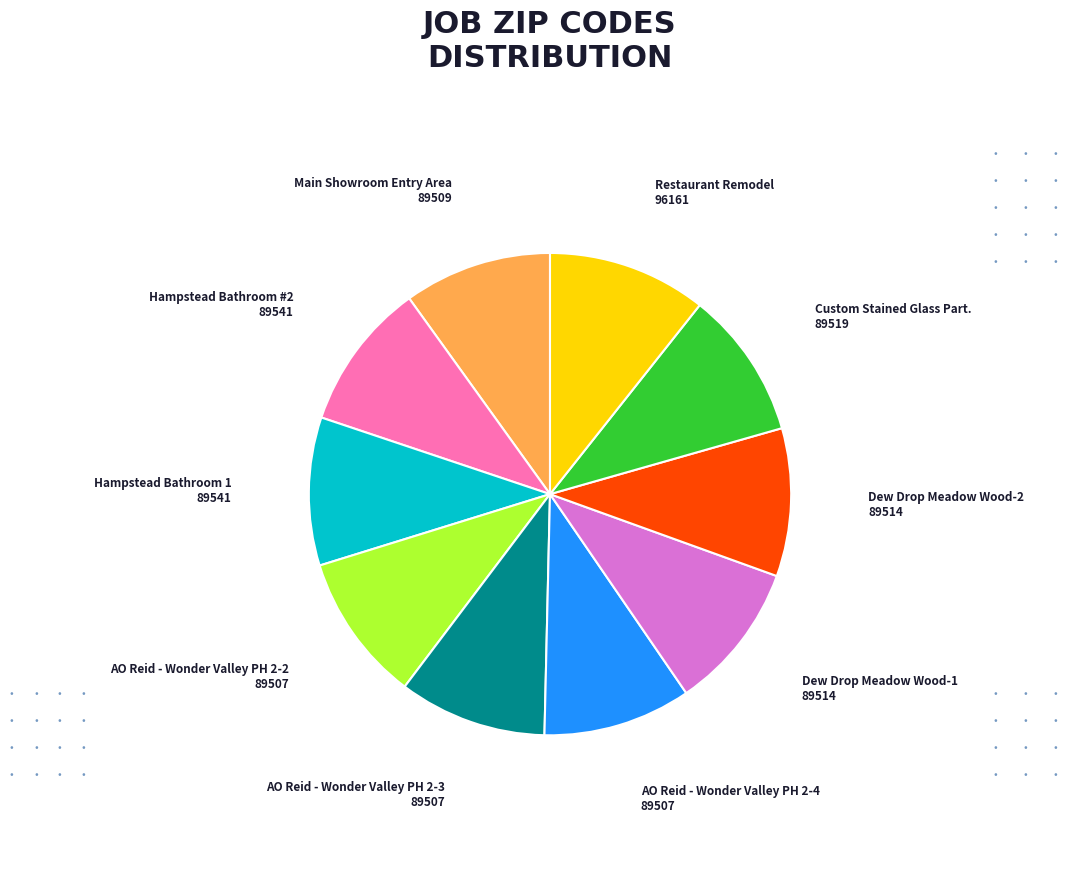

Is the sum of Restaurant Remodel and Hampstead Bathroom 1 greater than half?

No